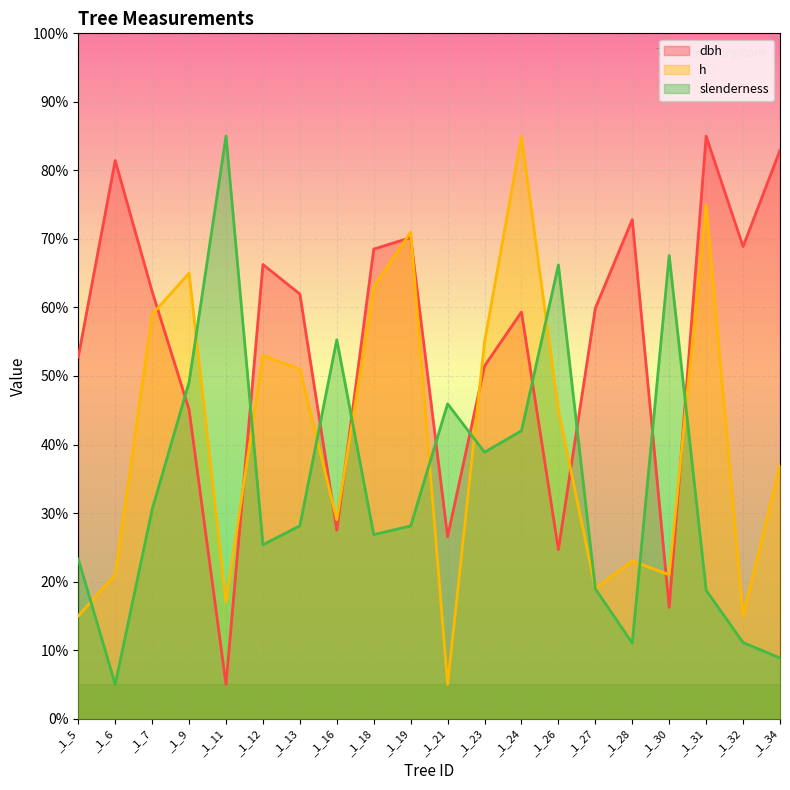

Reading right to left, extract all data points from this chart.

dbh: 82.9	68.9	85.0	16.2	72.8	59.9	24.7	59.3	51.5	26.5	70.2	68.5	27.5	62.0	66.3	5.0	45.1	62.3	81.4	52.8
h: 37.0	15.0	75.0	21.0	23.0	19.0	45.0	85.0	55.0	5.0	71.0	63.0	29.0	51.0	53.0	17.0	65.0	59.0	21.0	15.0
slenderness: 8.9	11.1	18.7	67.6	11.0	18.9	66.2	42.0	38.9	45.9	28.1	26.9	55.3	28.1	25.4	85.0	49.1	30.5	5.0	23.3